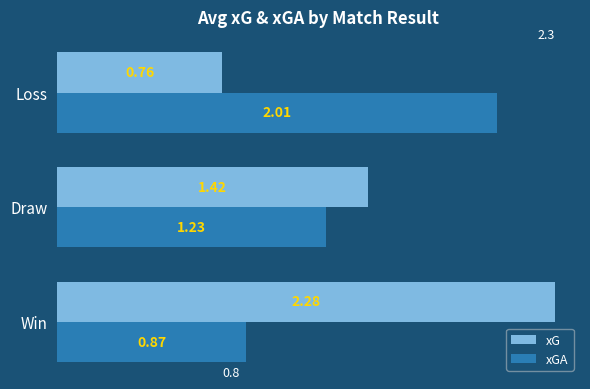

Count the number of data series in this chart.

2